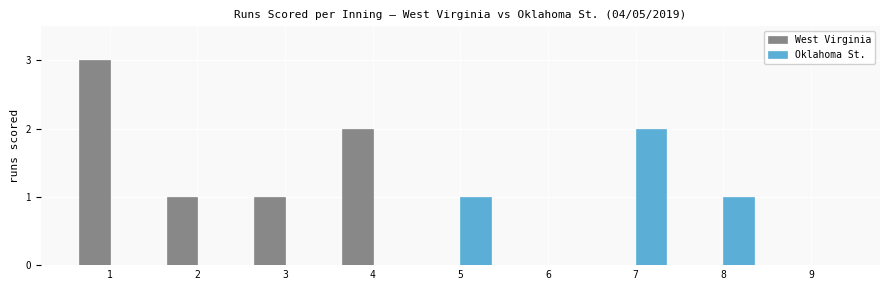

Is the value of West Virginia at 3 greater than the value of Oklahoma St. at 4?

Yes